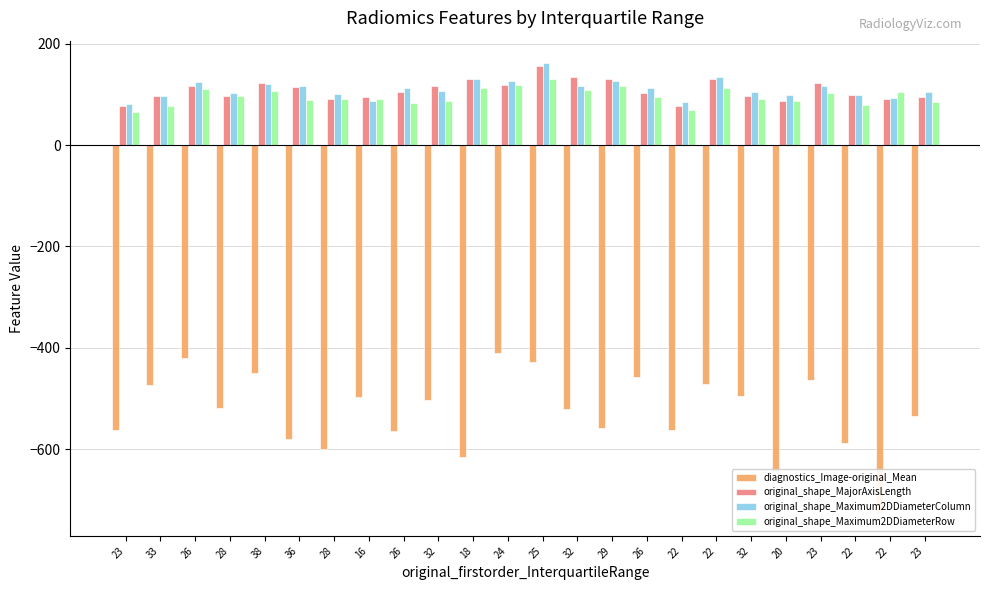

Are the bars horizontal?

No